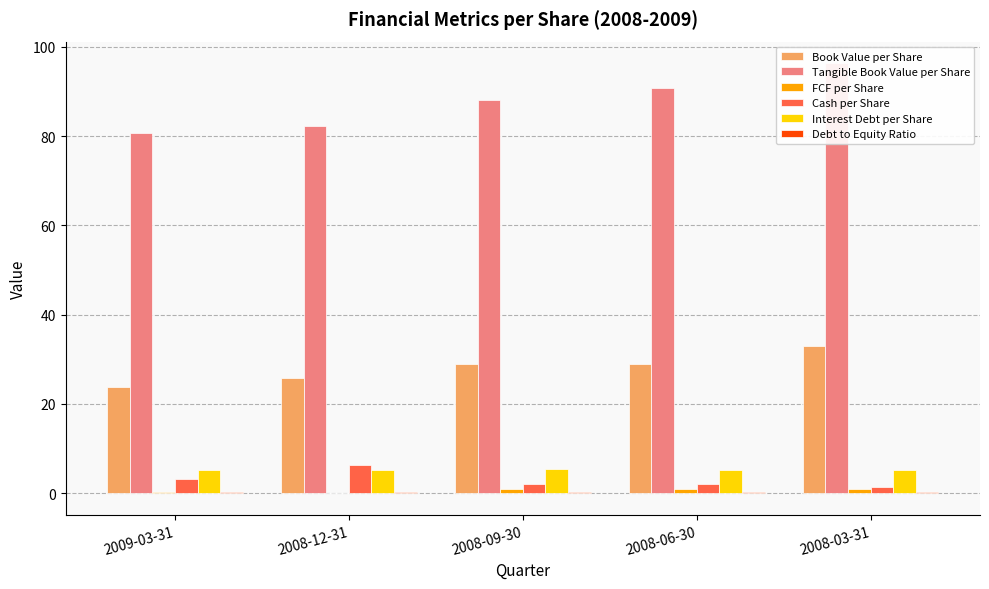

At which category is the sum across all series the highest?

2008-03-31